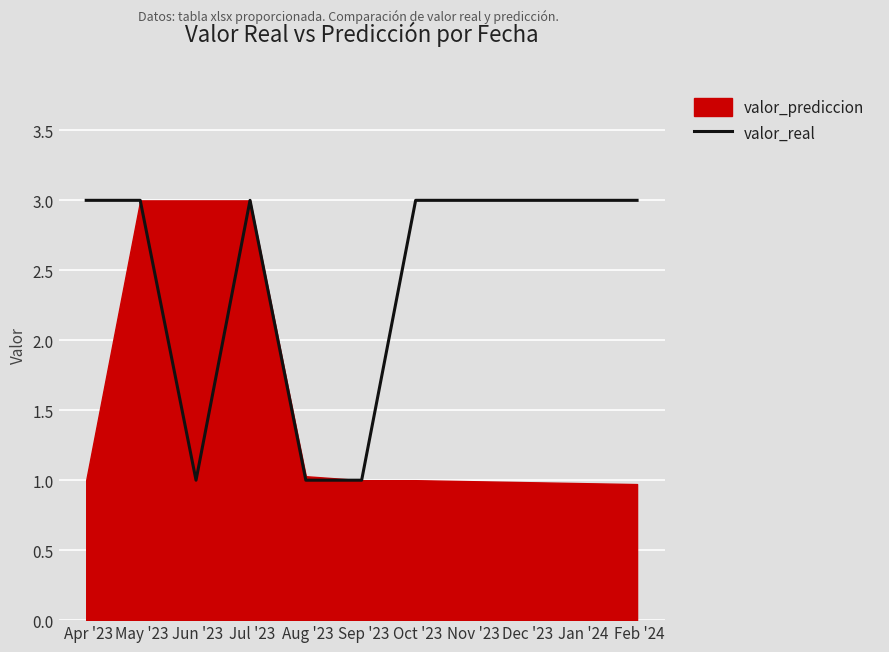

What is the minimum value shown in the chart?

1